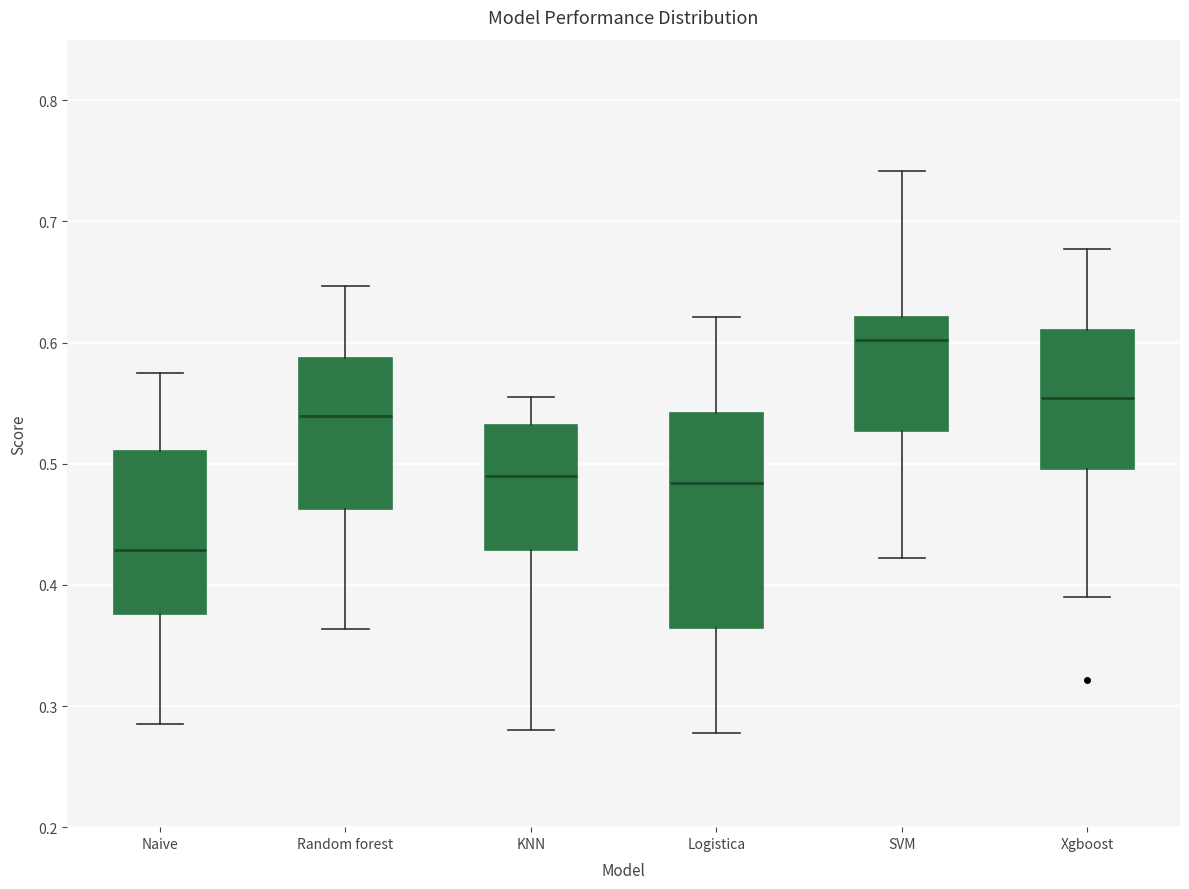

Which box's median line is the highest?

SVM